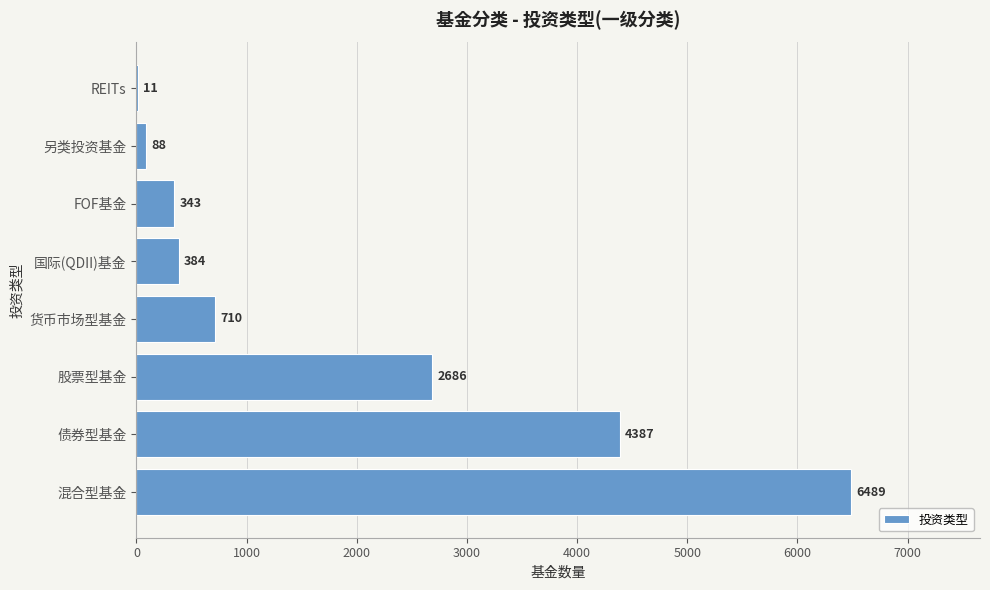

Which has a higher value, REITs or 股票型基金?

股票型基金